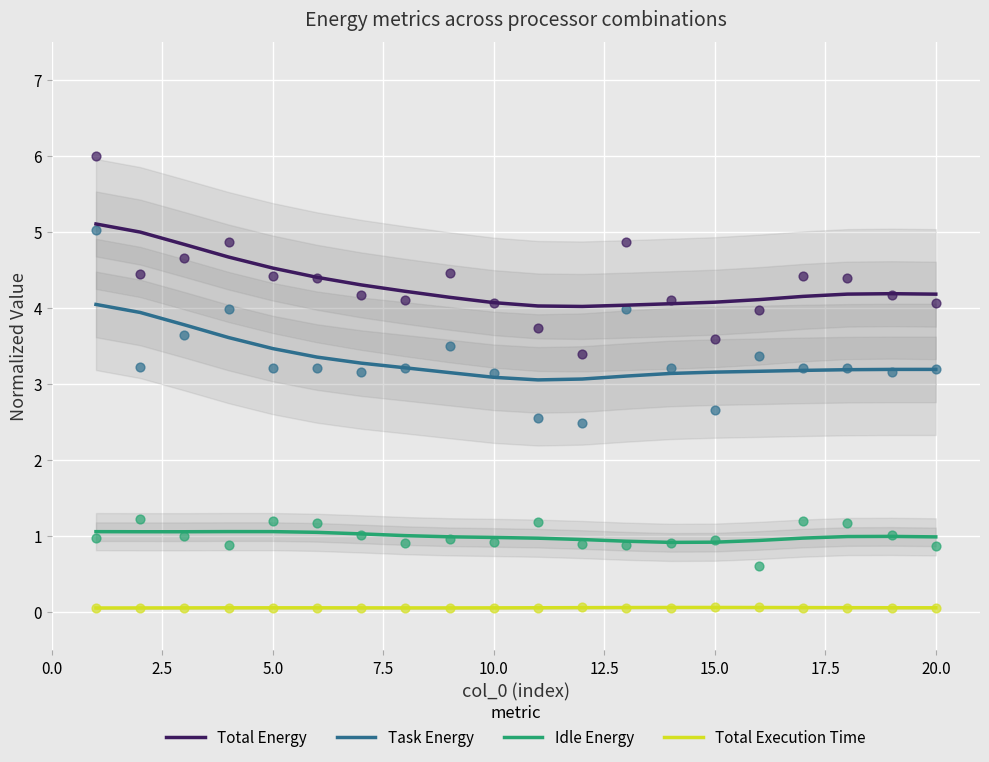

The Idle Energy series shows 1.6 at 15.0. True or false?

False